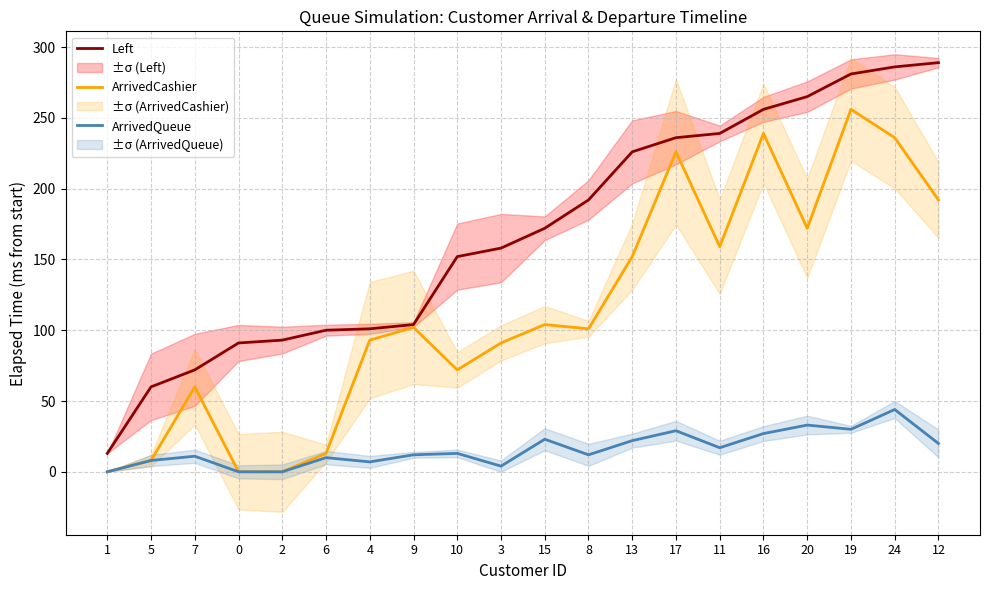

Which series has the largest range (max minus min)?

Left